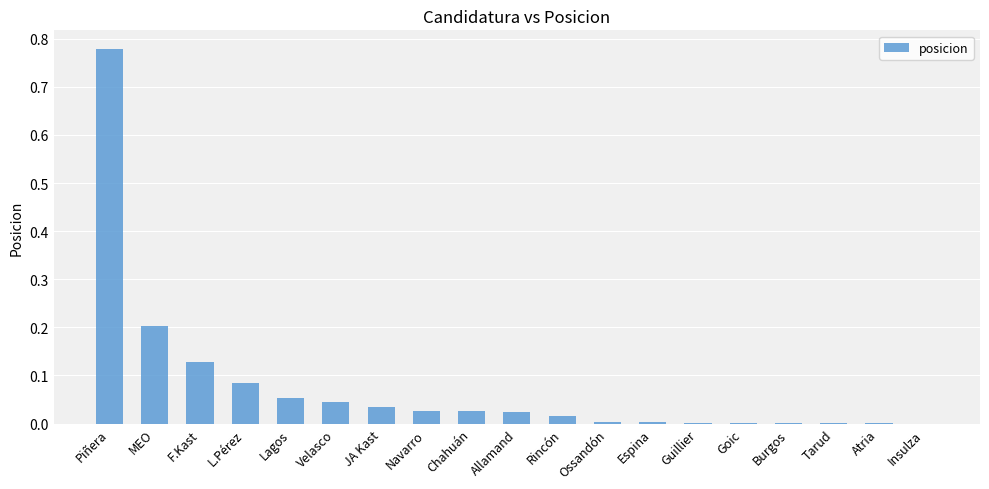

Which label corresponds to the largest value in the chart?

Piñera